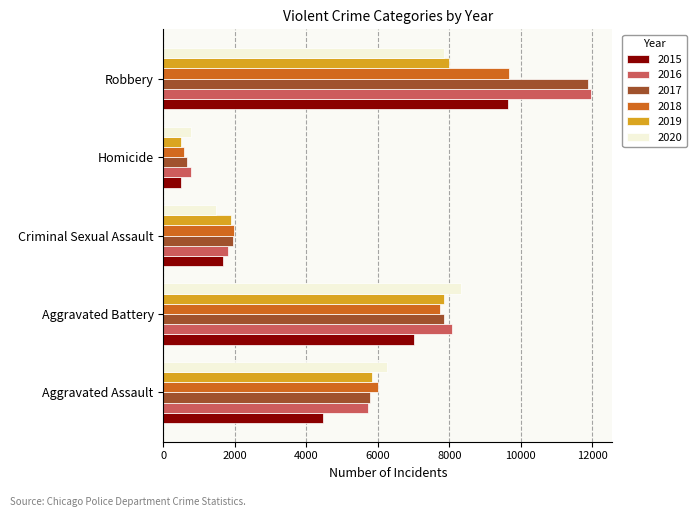

What is the maximum value shown in the chart?

11960